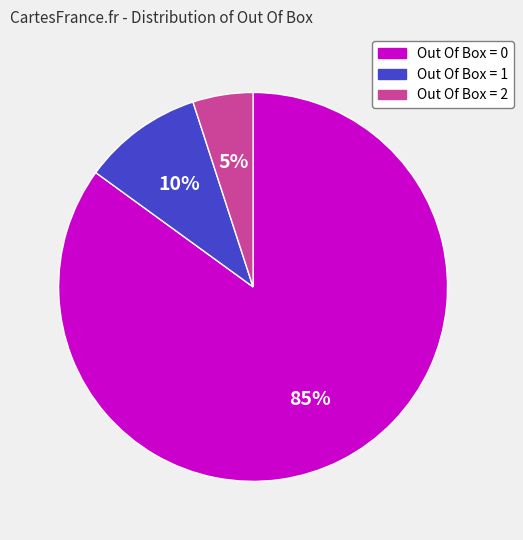

Count the number of slices in the pie.

3